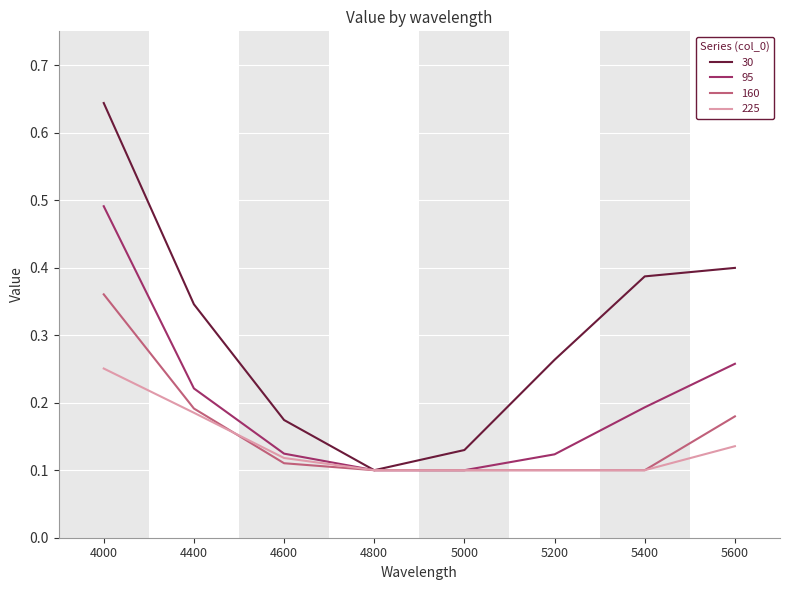

How many series are shown in this chart?

4